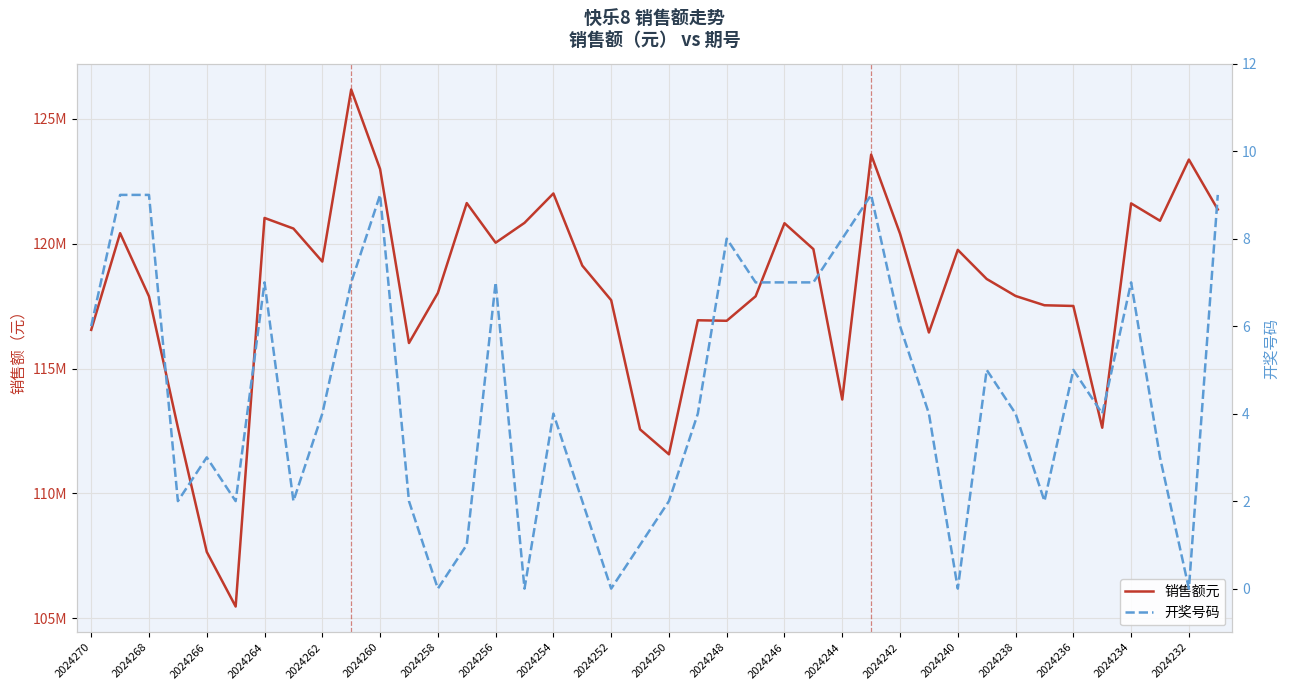

How many values in the 销售额元 series exceed 119124932?

19